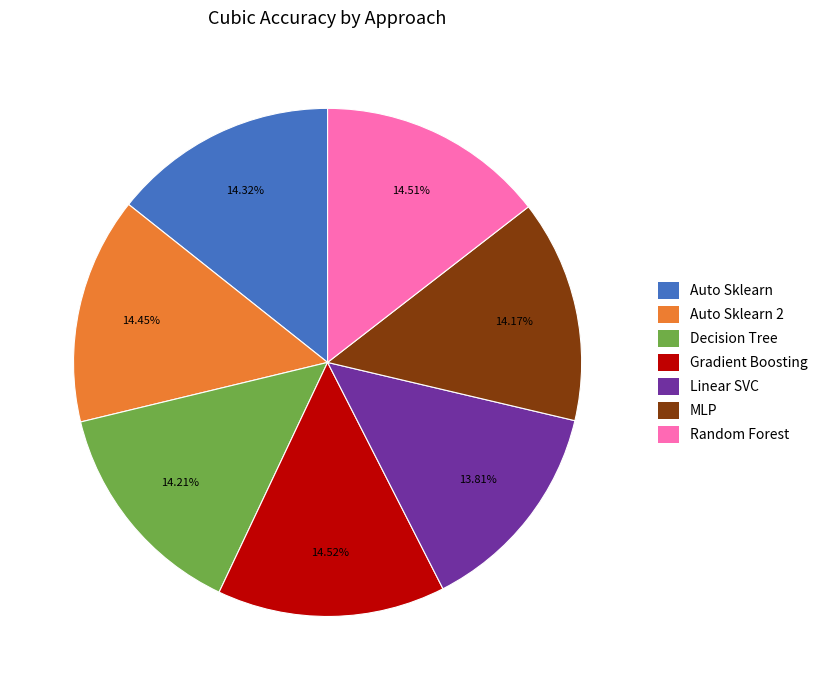

To the nearest percent, what is the average slice percentage?

14%